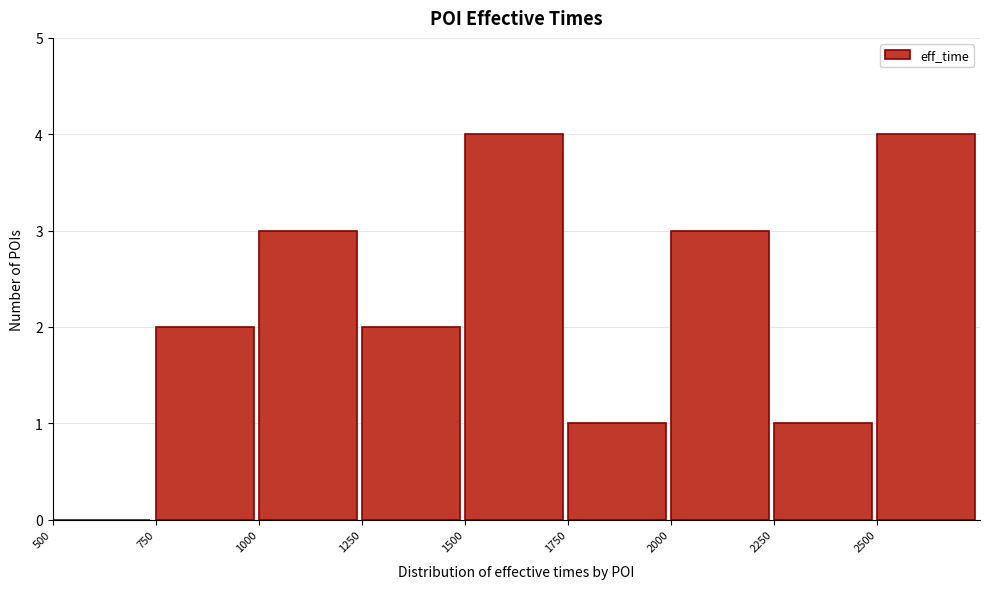

Reading left to right, transcribe this chart: for each bar, give the range it covers on the x-axis and its height. The values are not printed on the chart, so give them approximately, as read against the axis.

500 to 750: 0
750 to 1000: 2
1000 to 1250: 3
1250 to 1500: 2
1500 to 1750: 4
1750 to 2000: 1
2000 to 2250: 3
2250 to 2500: 1
2500 to 2750: 4